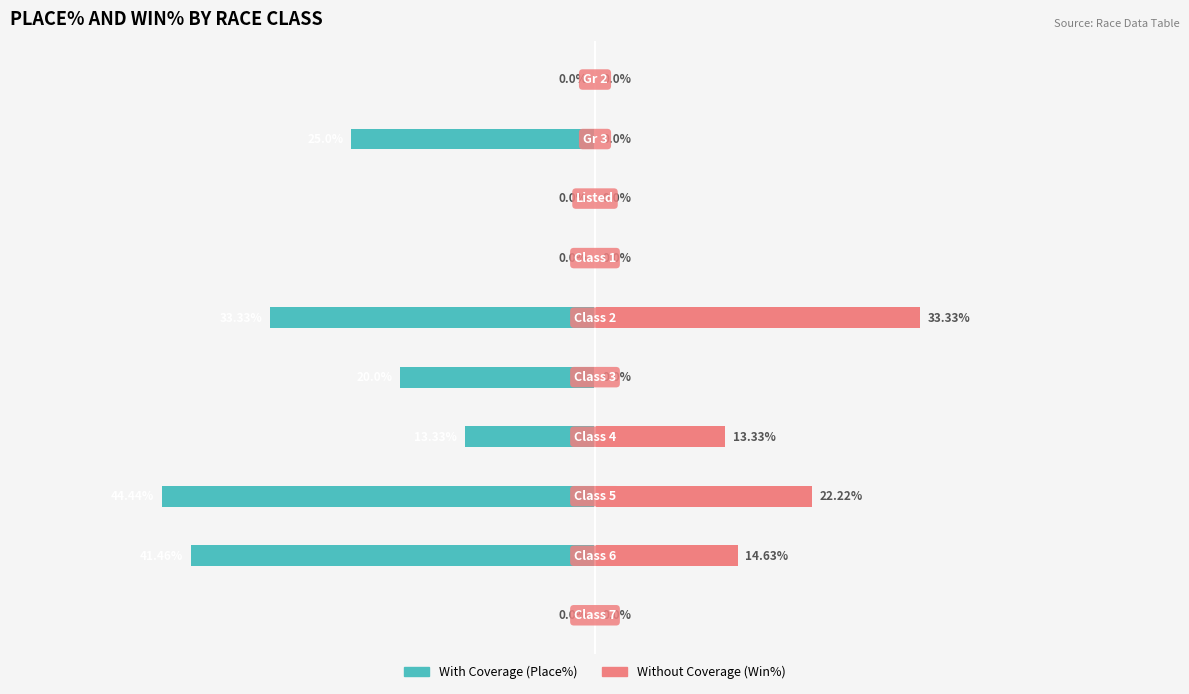

What is the difference between the maximum and minimum values in the Without Coverage series?

33.3